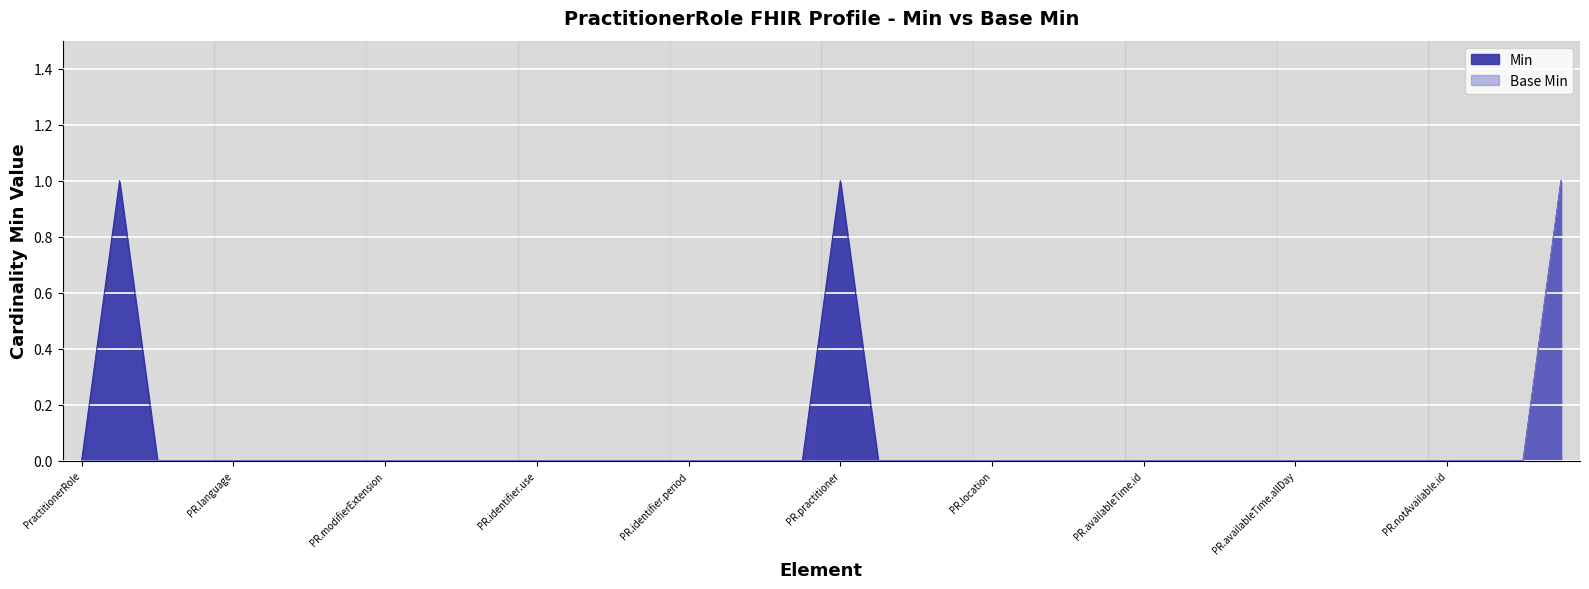

How many lines are shown in the chart?

2